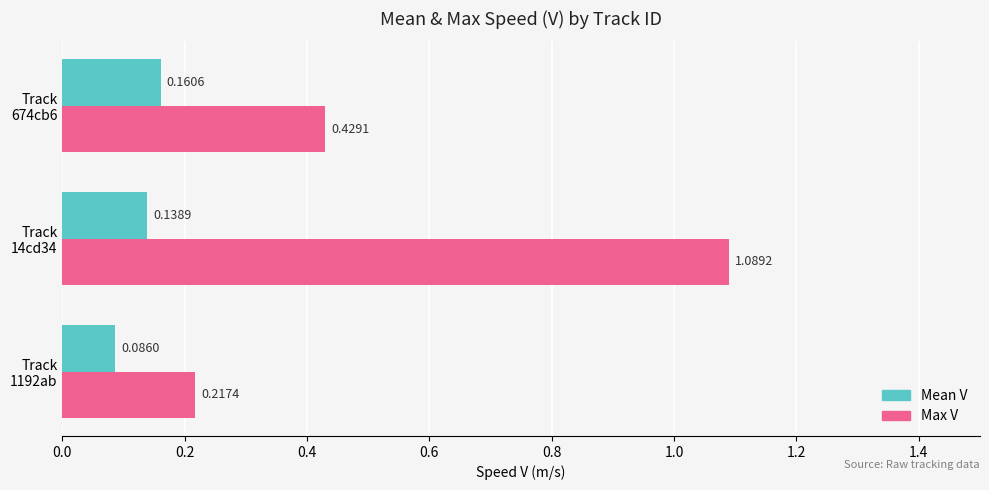

List the series in order of their peak value, highest first.

Max V, Mean V